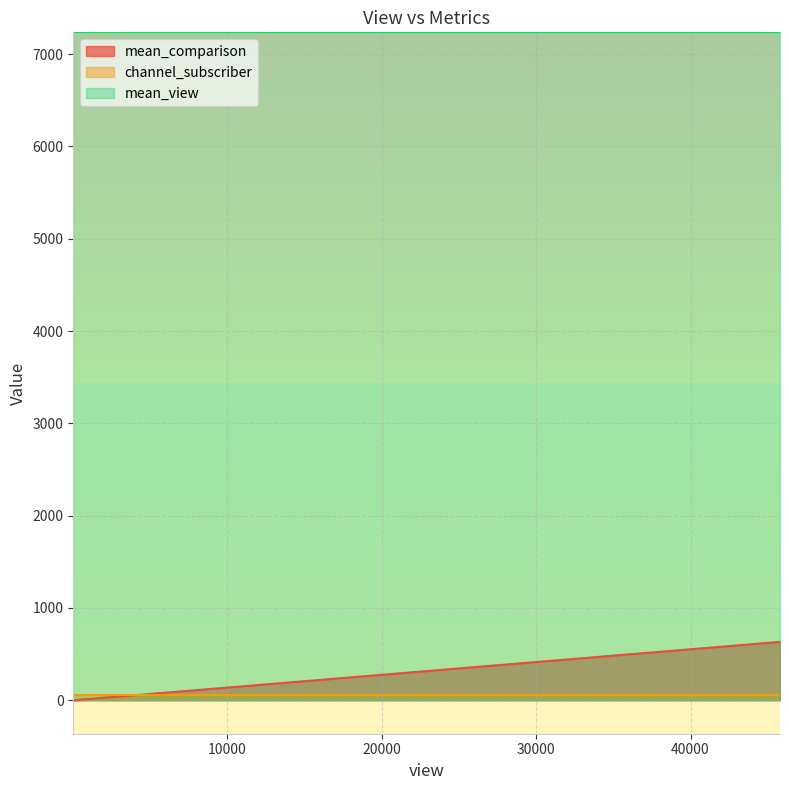

What is the approximate value of mean_view at 2918?

7235